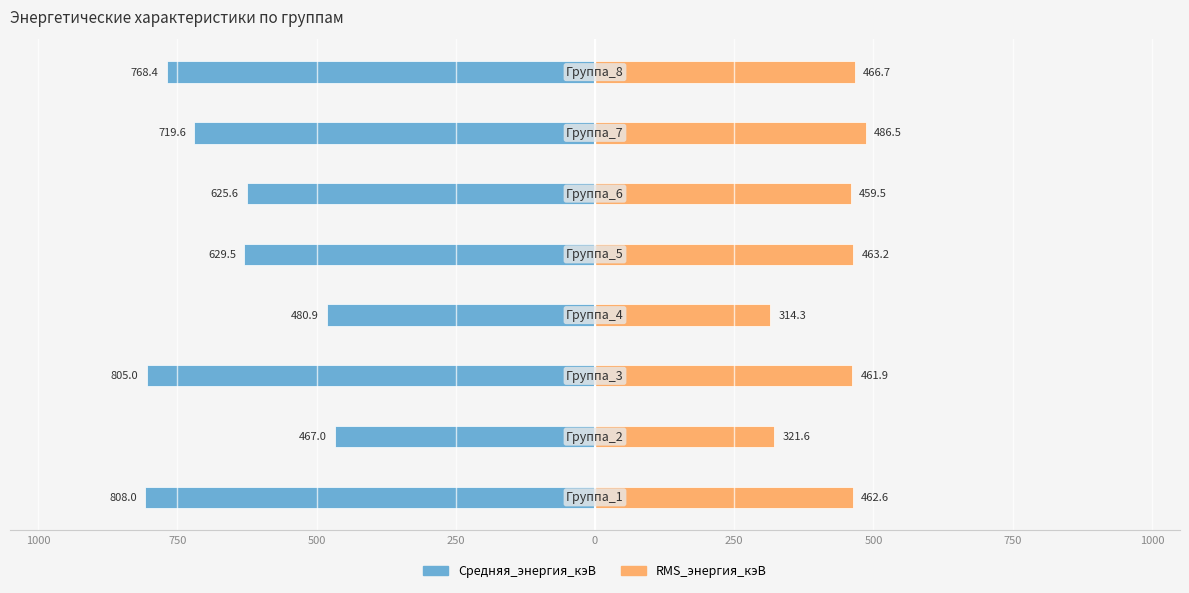

Reading left to right, what are all the values shown in this chart?

Средняя_энергия_кэВ: 1250=-808.0	1000=-467.0	750=-805.0	500=-480.9	250=-629.5	0=-625.6	250=-719.6	500=-768.4
RMS_энергия_кэВ: 1250=462.6	1000=321.6	750=461.9	500=314.3	250=463.2	0=459.5	250=486.5	500=466.7